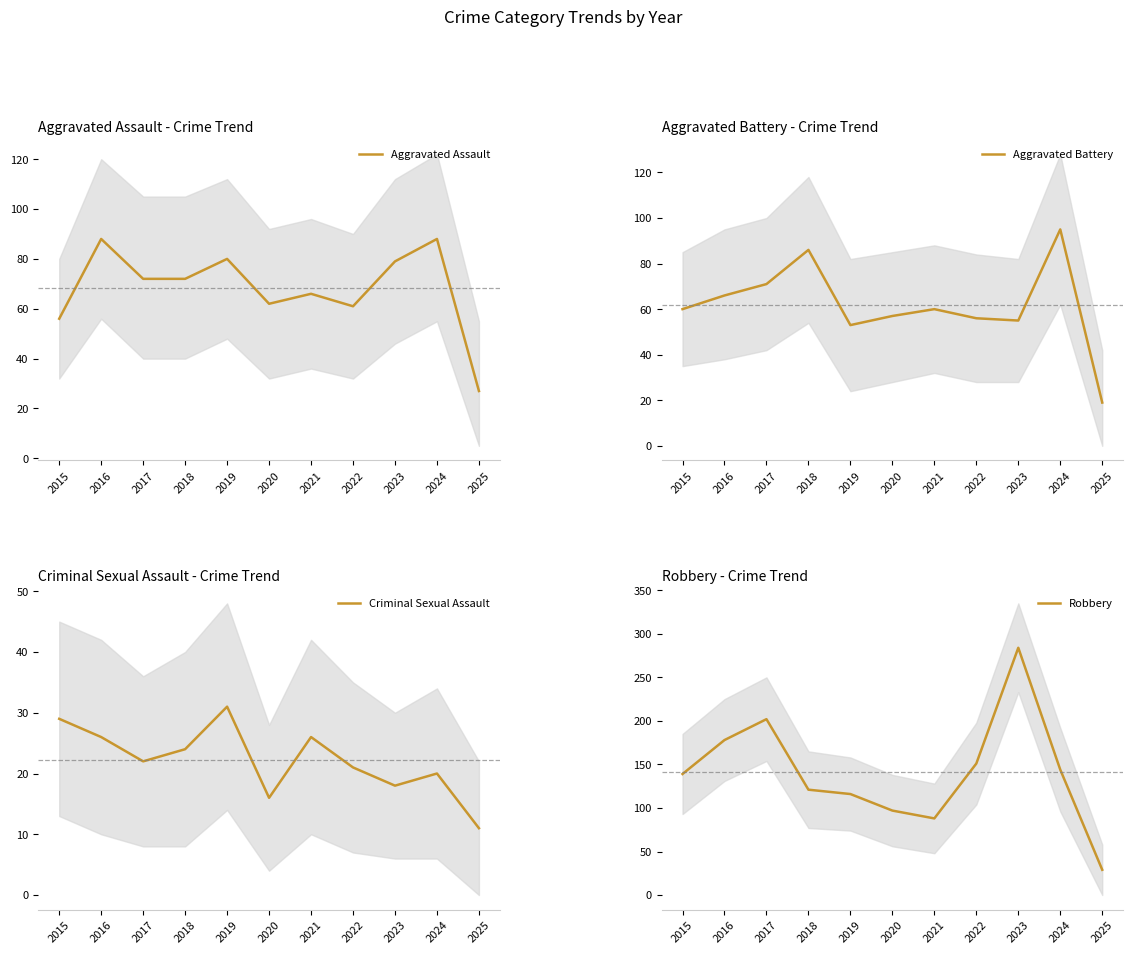

Reading right to left, list all the values displayed in this chart.

Aggravated Assault: 2025=27	2024=88	2023=79	2022=61	2021=66	2020=62	2019=80	2018=72	2017=72	2016=88	2015=56
Aggravated Battery: 2025=19	2024=95	2023=55	2022=56	2021=60	2020=57	2019=53	2018=86	2017=71	2016=66	2015=60
Criminal Sexual Assault: 2025=11	2024=20	2023=18	2022=21	2021=26	2020=16	2019=31	2018=24	2017=22	2016=26	2015=29
Robbery: 2025=29	2024=144	2023=284	2022=151	2021=88	2020=97	2019=116	2018=121	2017=202	2016=178	2015=139